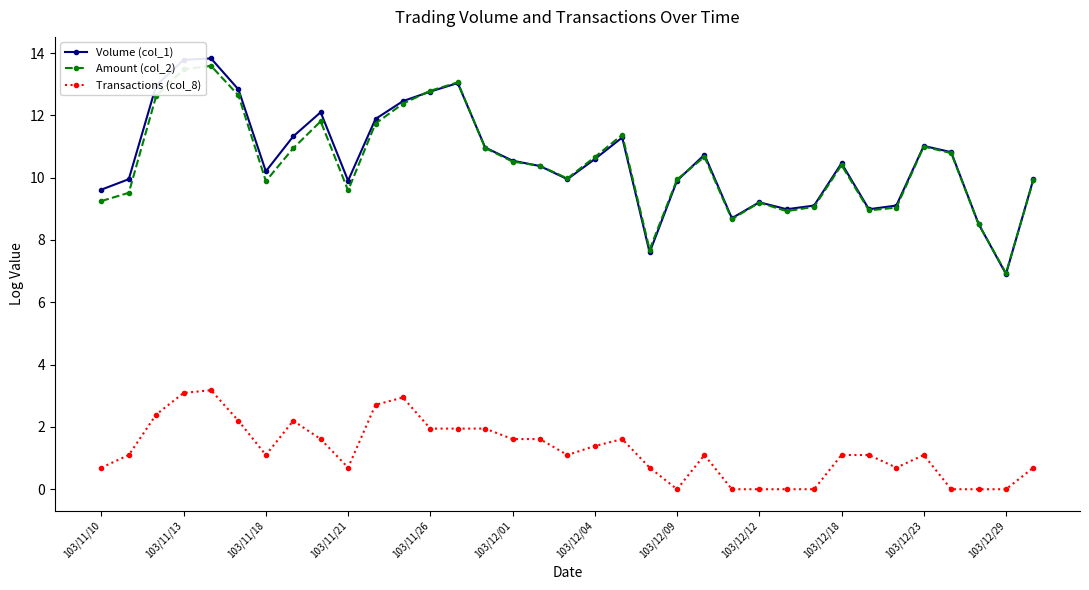

What is the value of the Amount (col_2) point at the 12th from the left?

12.4